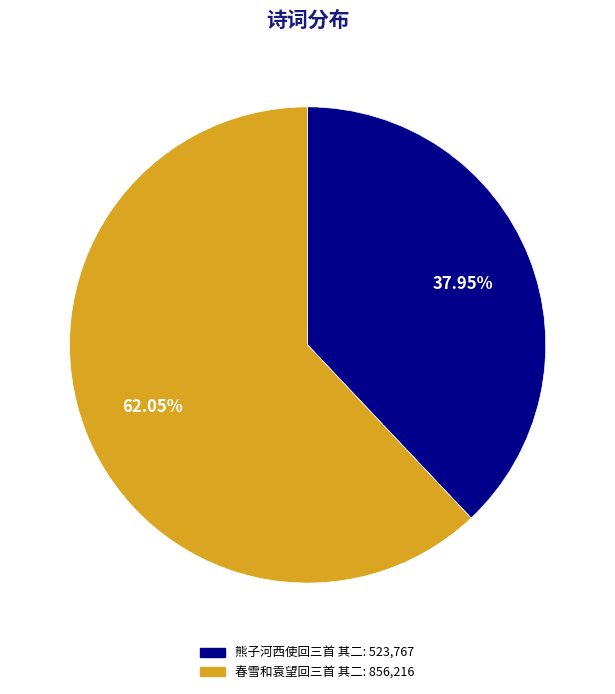

Is the sum of 春雪和袁望回三首 其二 and 熊子河西使回三首 其二 greater than half?

Yes